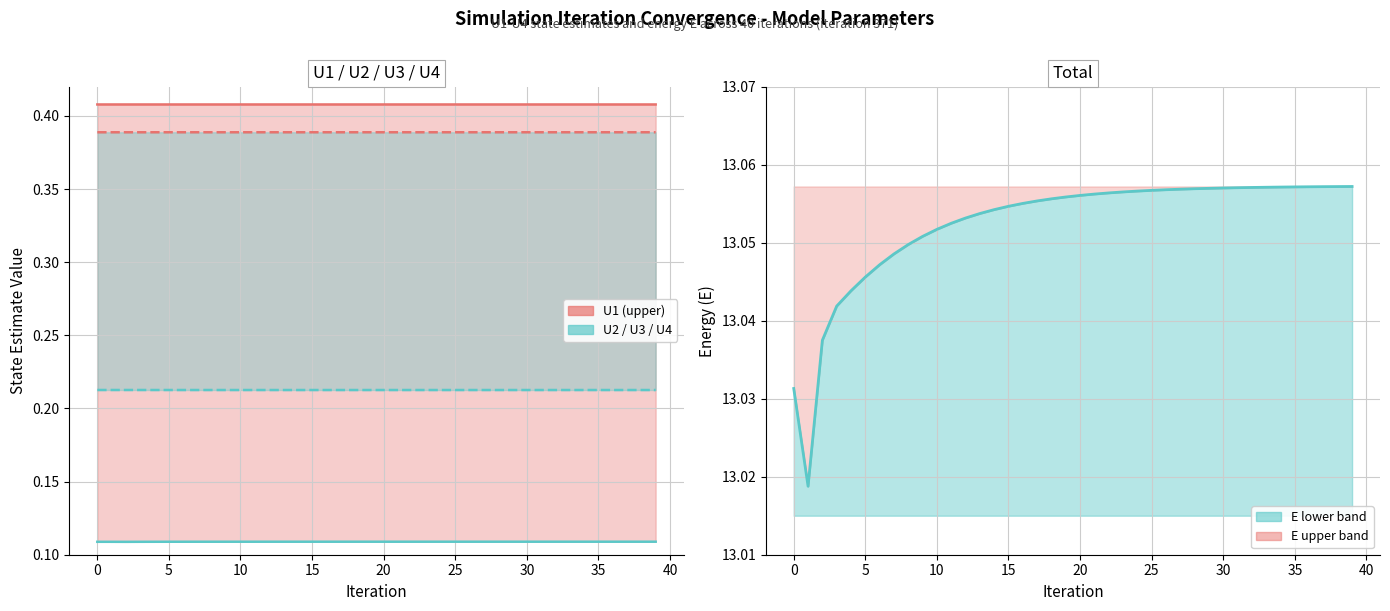

What is the average value of the E (energy) series?

13.1